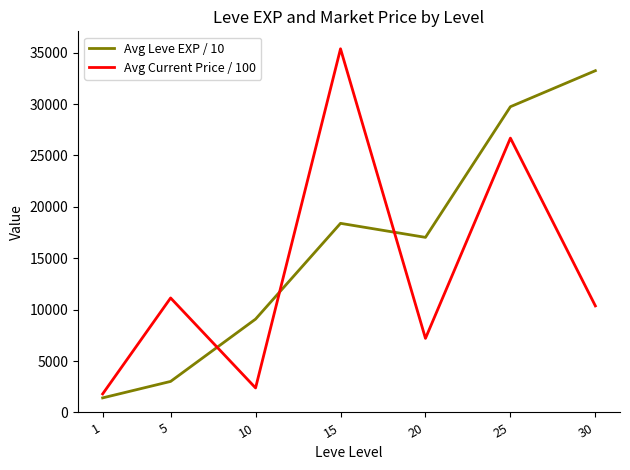

Reading left to right, list all the values displayed in this chart.

Avg Leve EXP / 10: 1418.0	3019.7	9081.7	18396.7	17031.7	29740.0	33243.8
Avg Current Price / 100: 1803.4	11137.7	2385.2	35374.5	7205.0	26686.5	10365.4